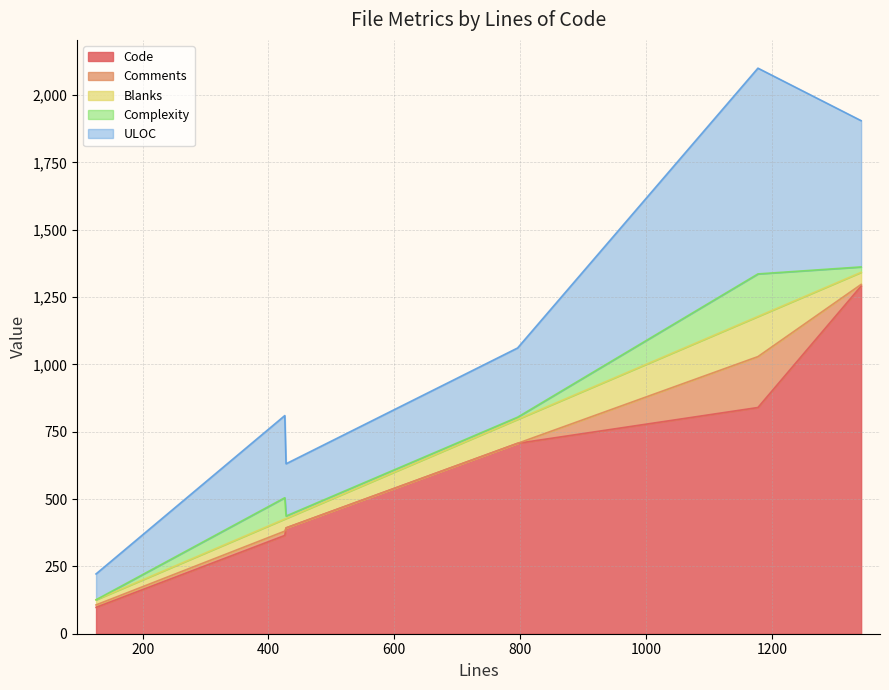

At 1342, list the series in order from largest to smallest.

Code, ULOC, Blanks, Complexity, Comments